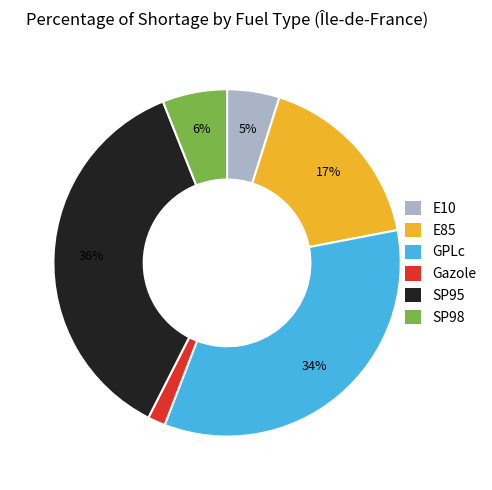

True or false: GPLc accounts for 34% of the total.

True